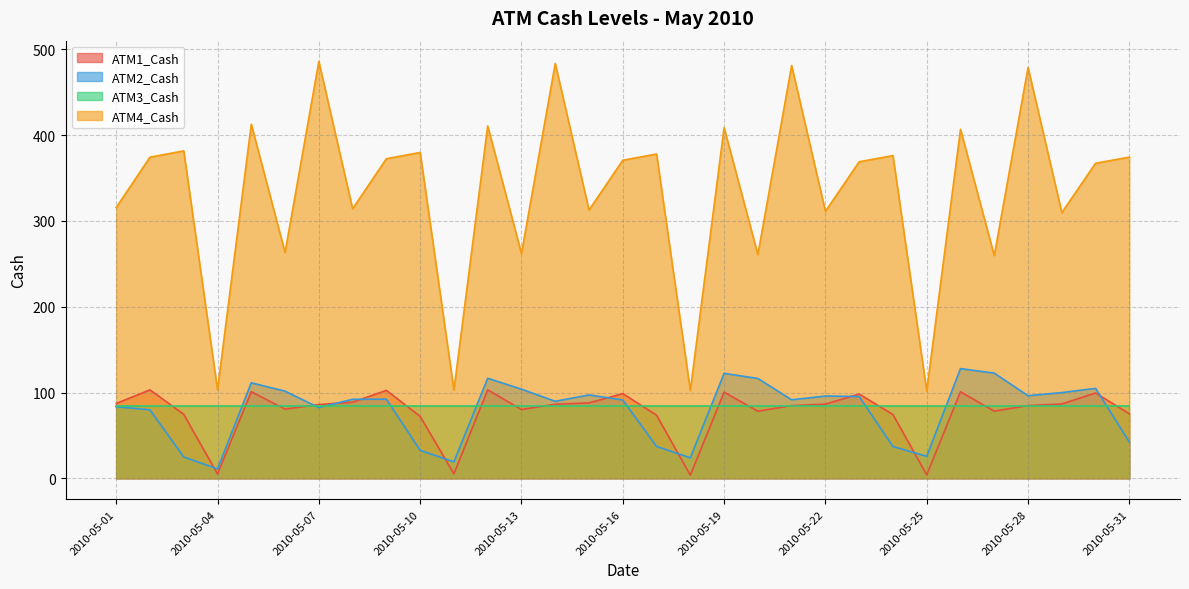

True or false: ATM4_Cash and ATM1_Cash cross at least once.

False